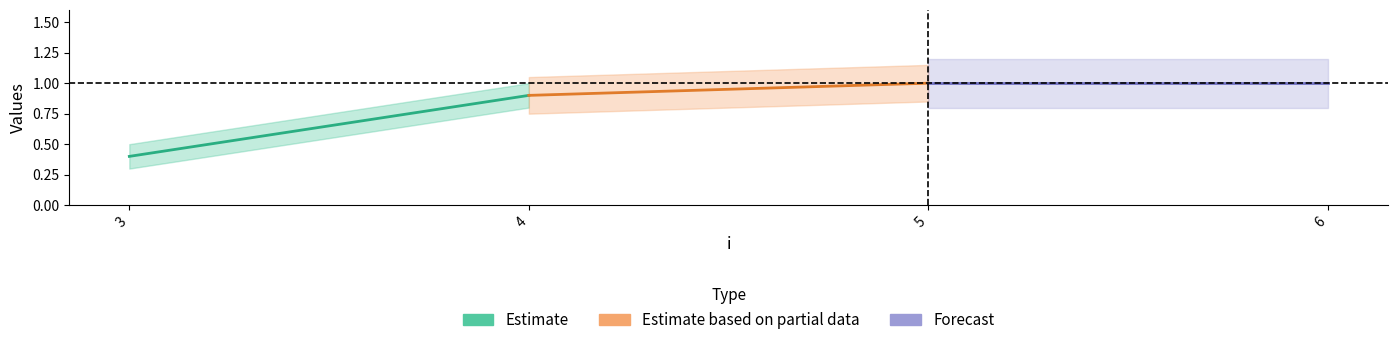

What value does the Estimate series have at 4?

0.9